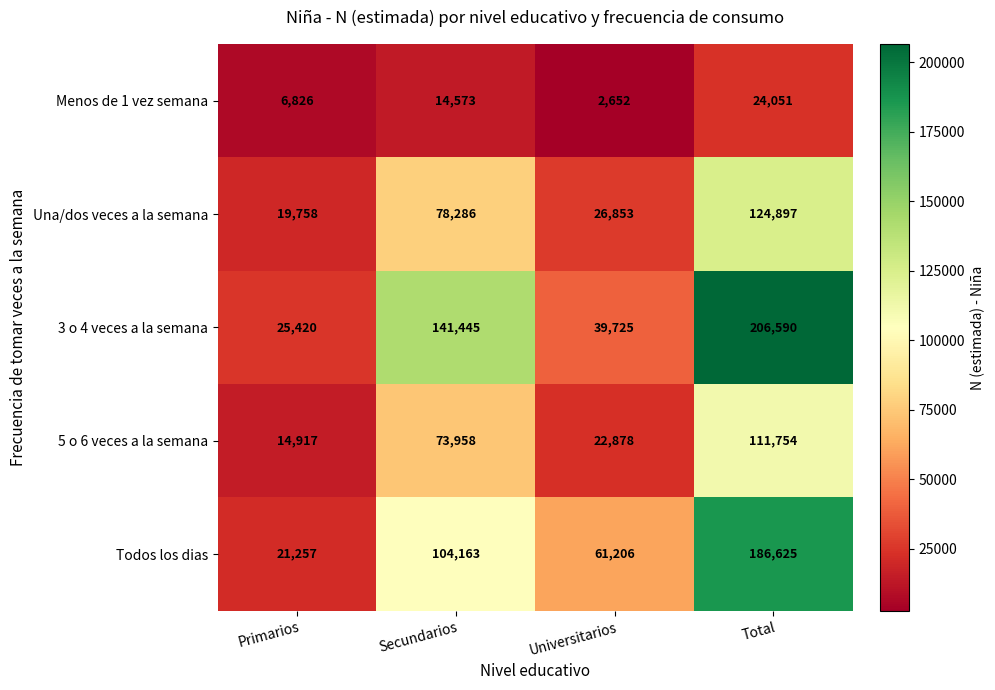

At how many categories does at least one series exceed 21552?

4